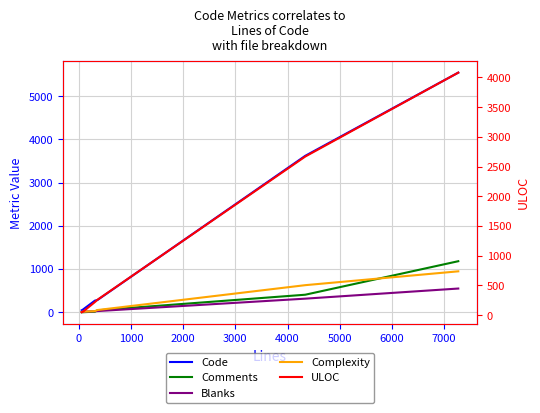

Which series ends up on top after the final intersection of Complexity and Blanks?

Complexity